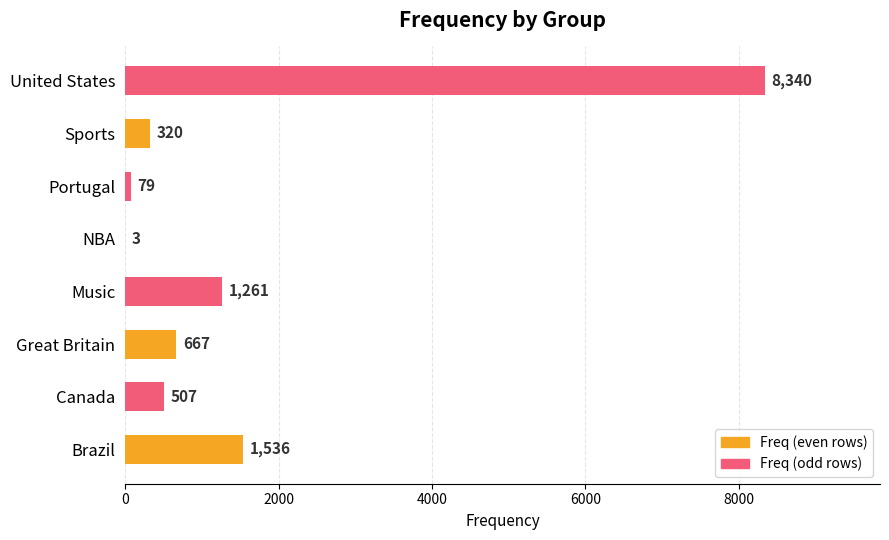

What is the sum of the values at Brazil and NBA?

1539